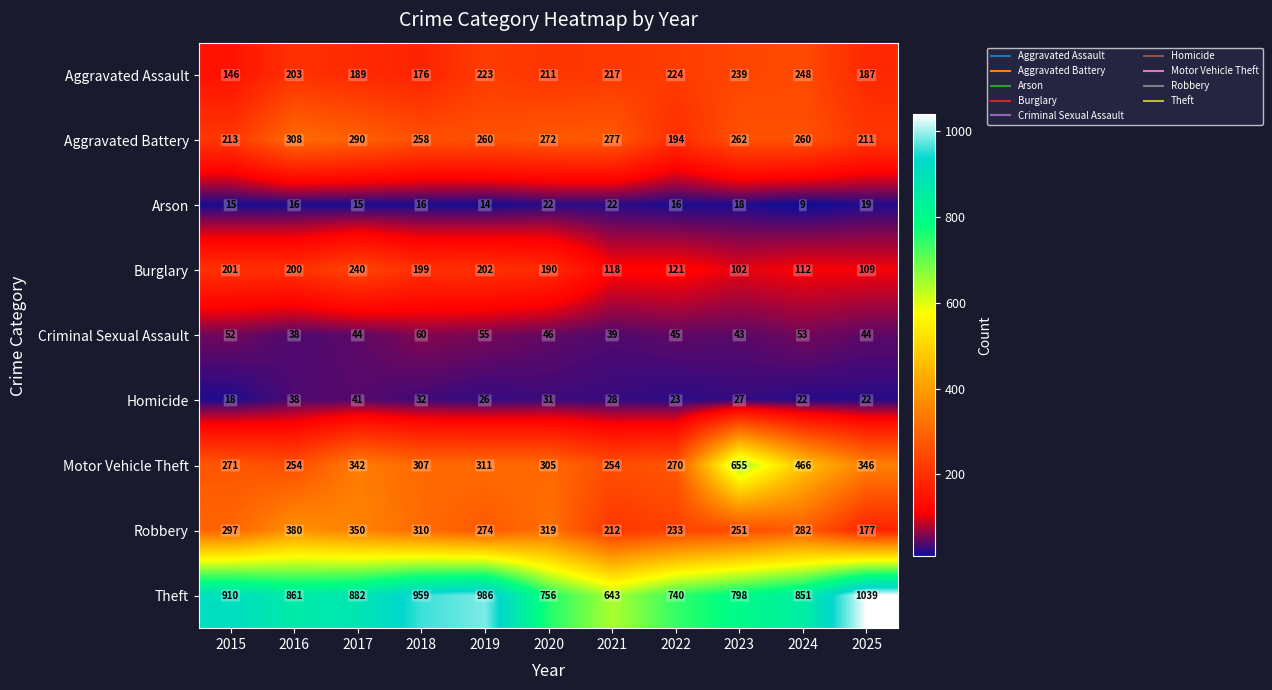

What is the difference between the second highest and second lowest values in the Burglary series?

93